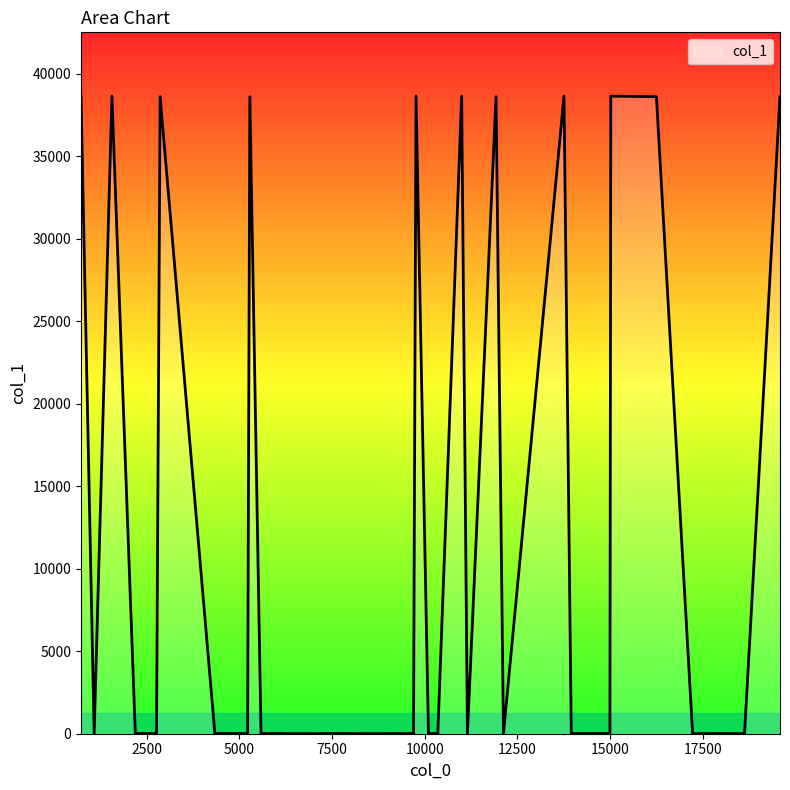

What is the greatest value displayed?

38660